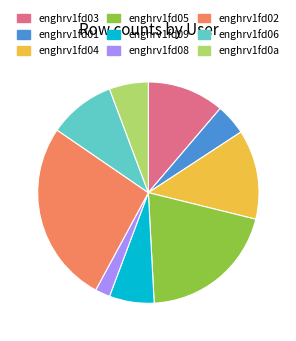

Does enghrv1fd04 account for over 50% of the chart?

No